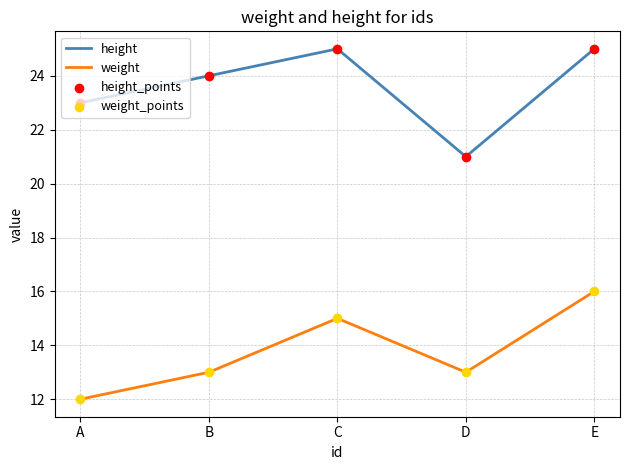

What is the difference between the highest and lowest values at C?

10